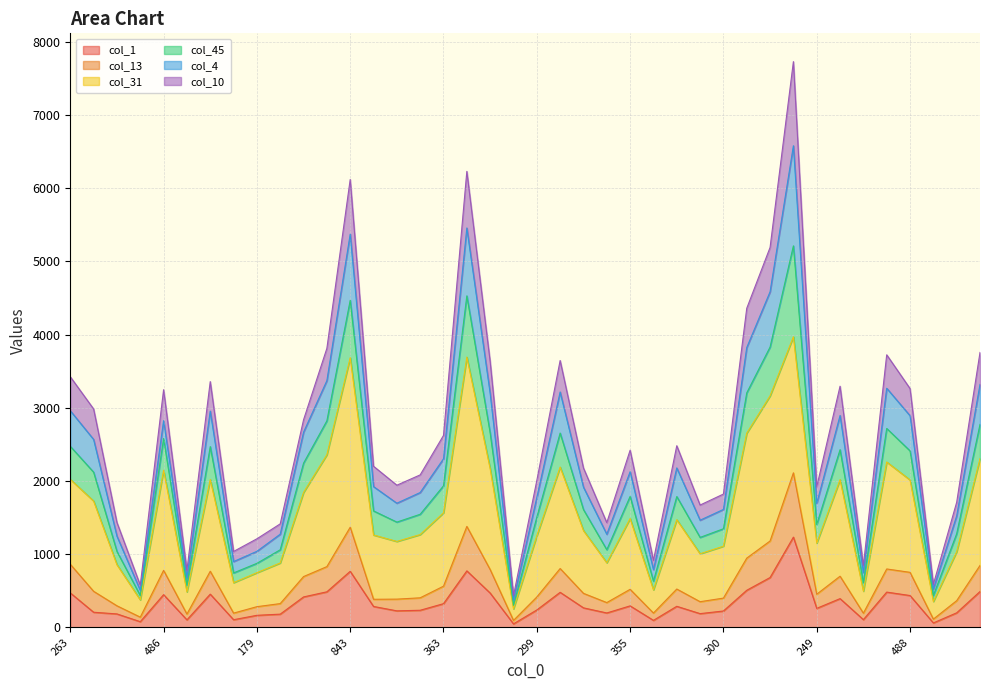

The value of col_1 at 263 is 471. True or false?

True